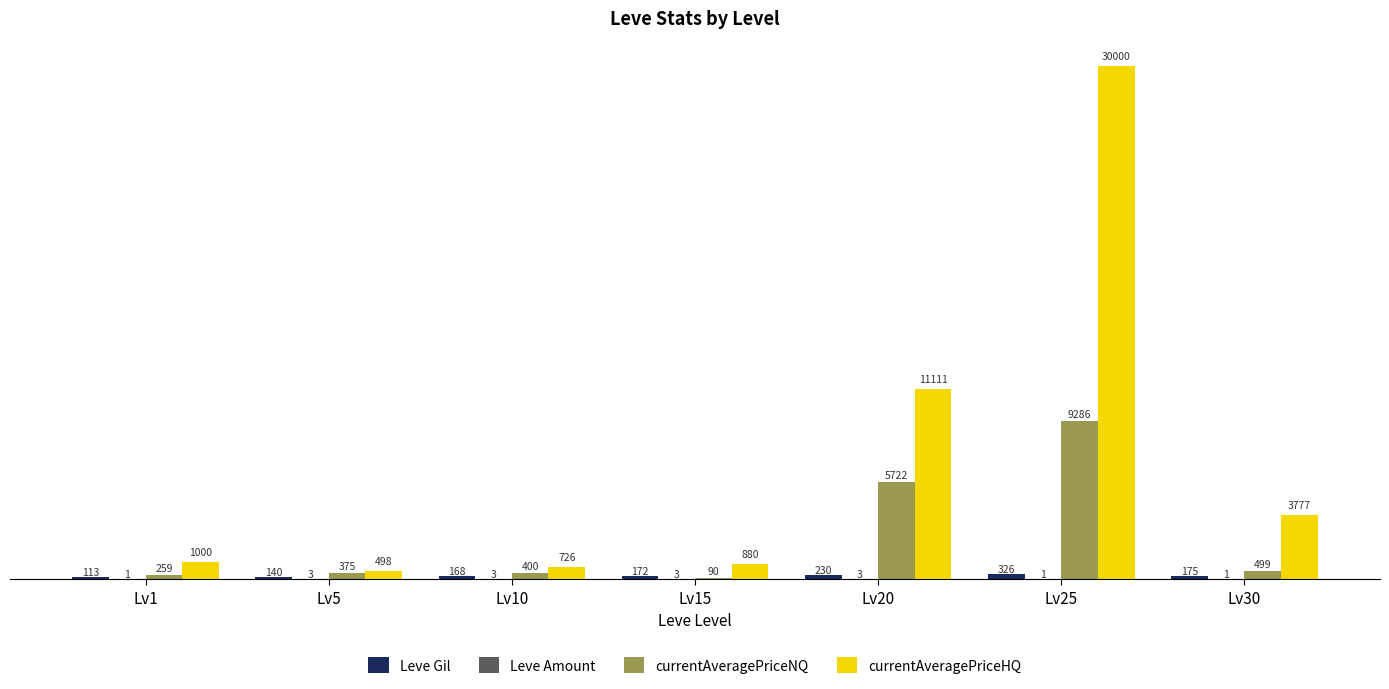

What is the sum of the Leve Gil values at Lv1 and Lv10?

281